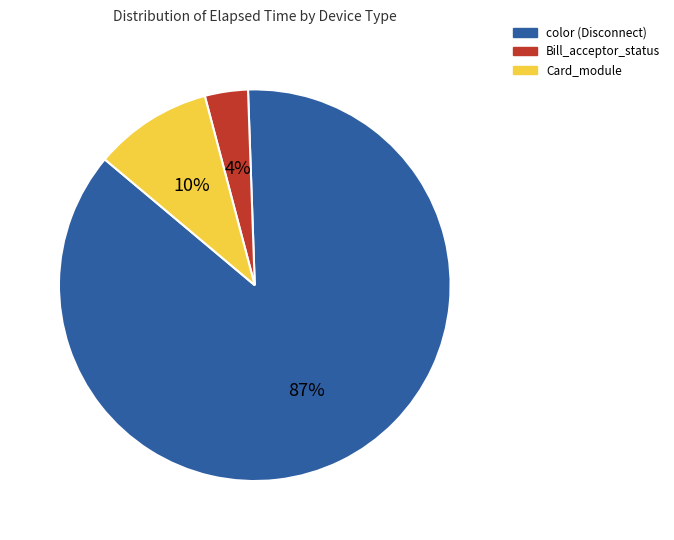

To the nearest percent, what is the average slice percentage?

33%